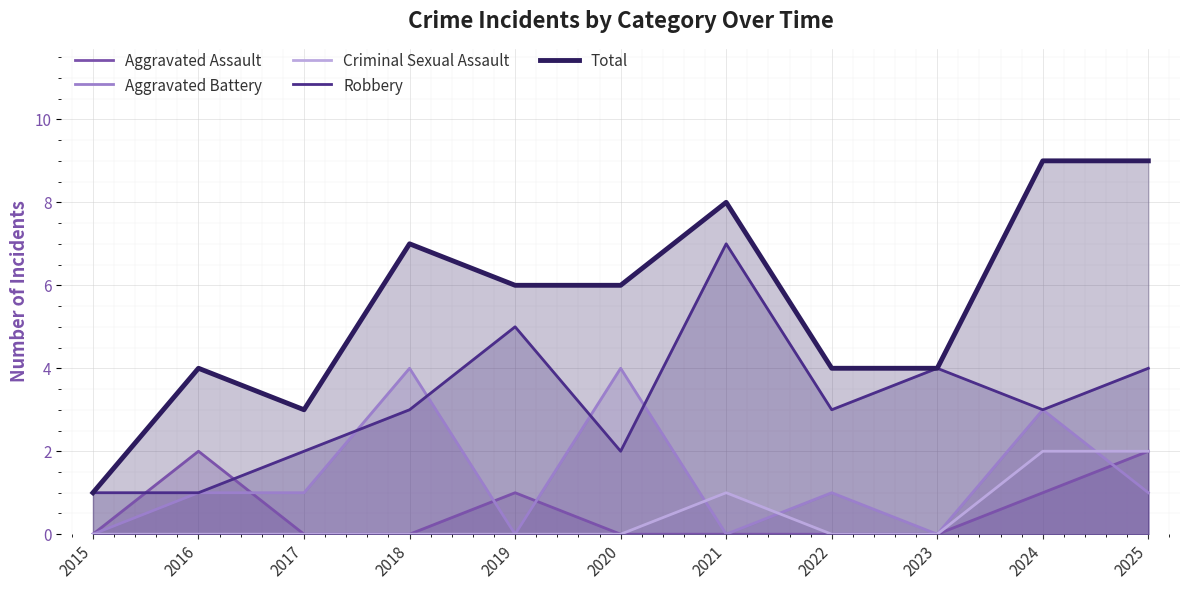

List the series in order of their peak value, highest first.

Total, Robbery, Aggravated Battery, Aggravated Assault, Criminal Sexual Assault